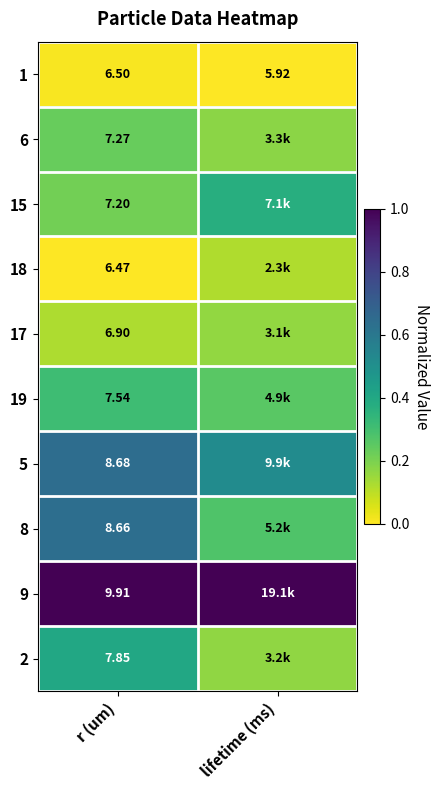

What is the total value across all series at lifetime (ms)?

3.0